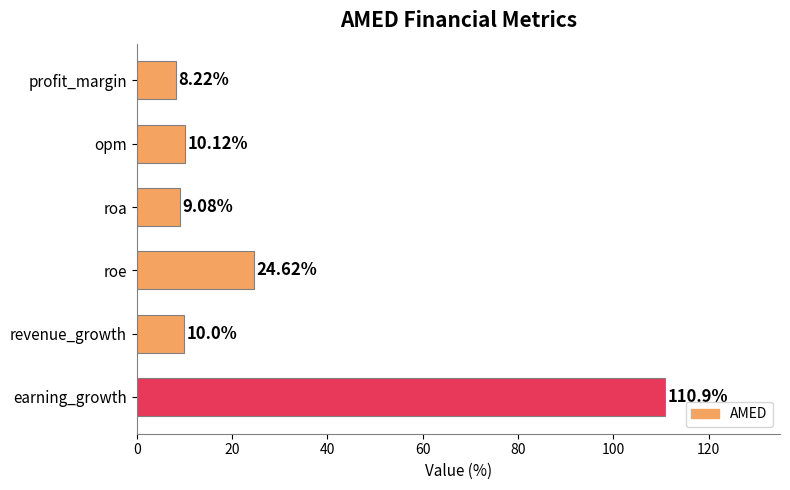

List the labels in order of value, largest first.

earning_growth, roe, opm, revenue_growth, roa, profit_margin